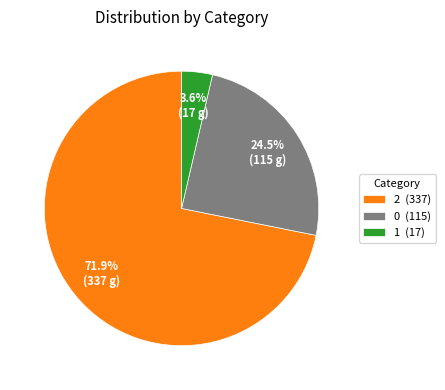

What portion of the pie excludes 2?

28.1%